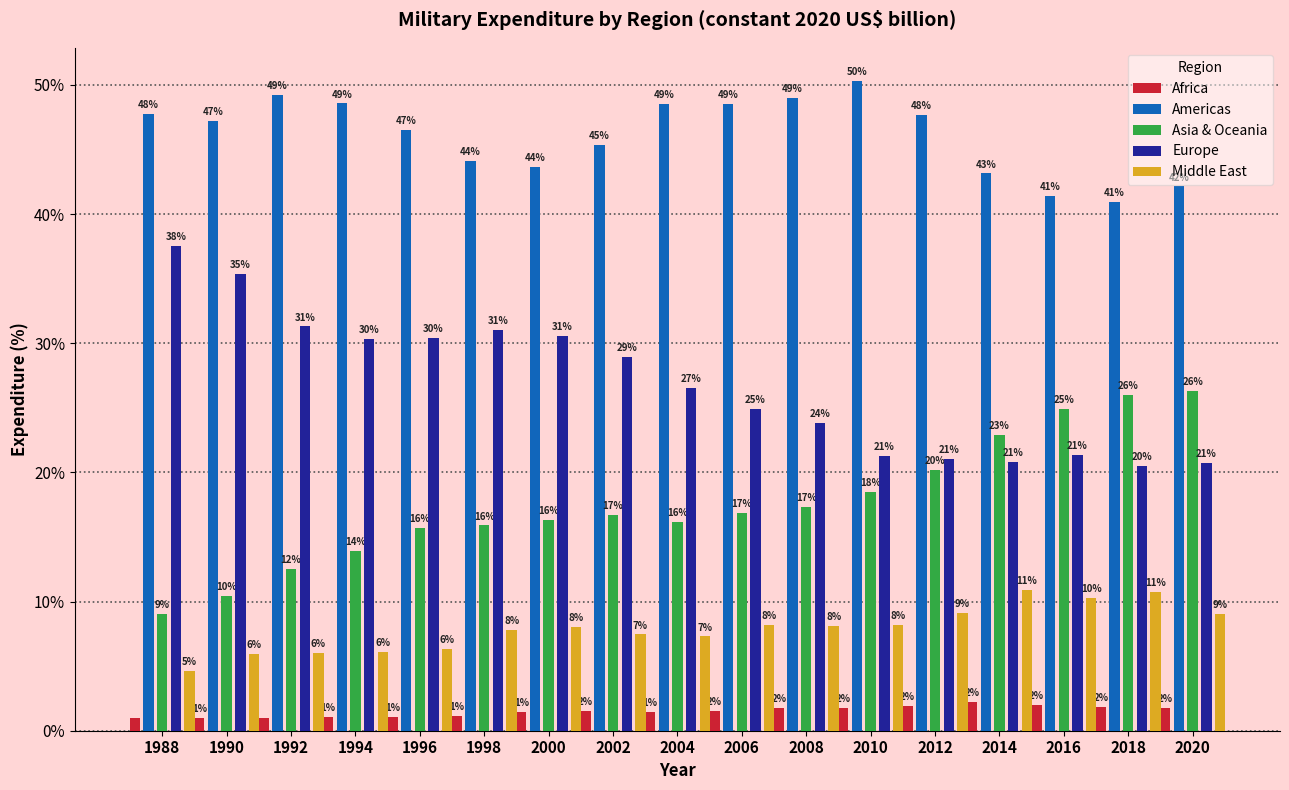

The value of Americas at 2010 is 50.3. True or false?

True